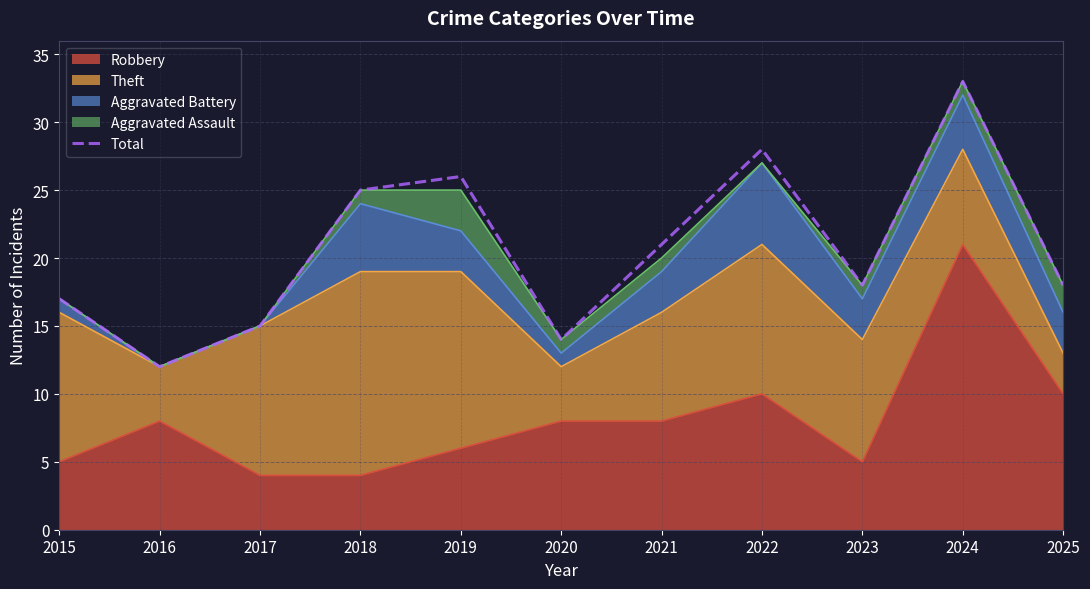

Rank the categories by value from highest to lowest.

2024, 2022, 2019, 2018, 2021, 2023, 2025, 2015, 2017, 2020, 2016